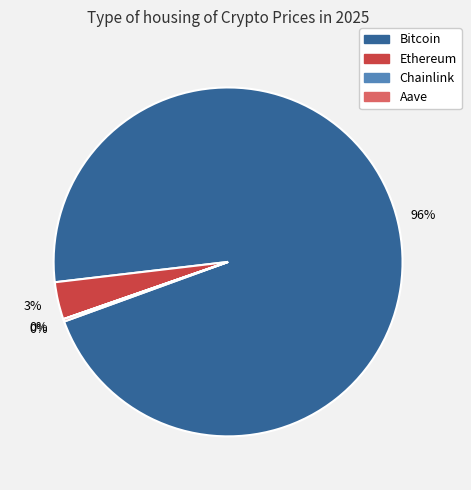

Which slice is the largest?

Bitcoin